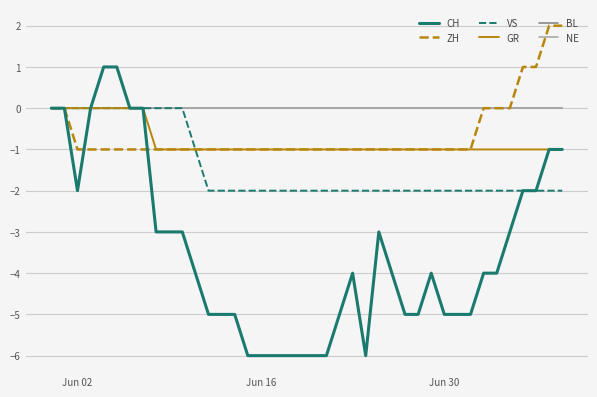

Does the chart have visible grid lines?

Yes